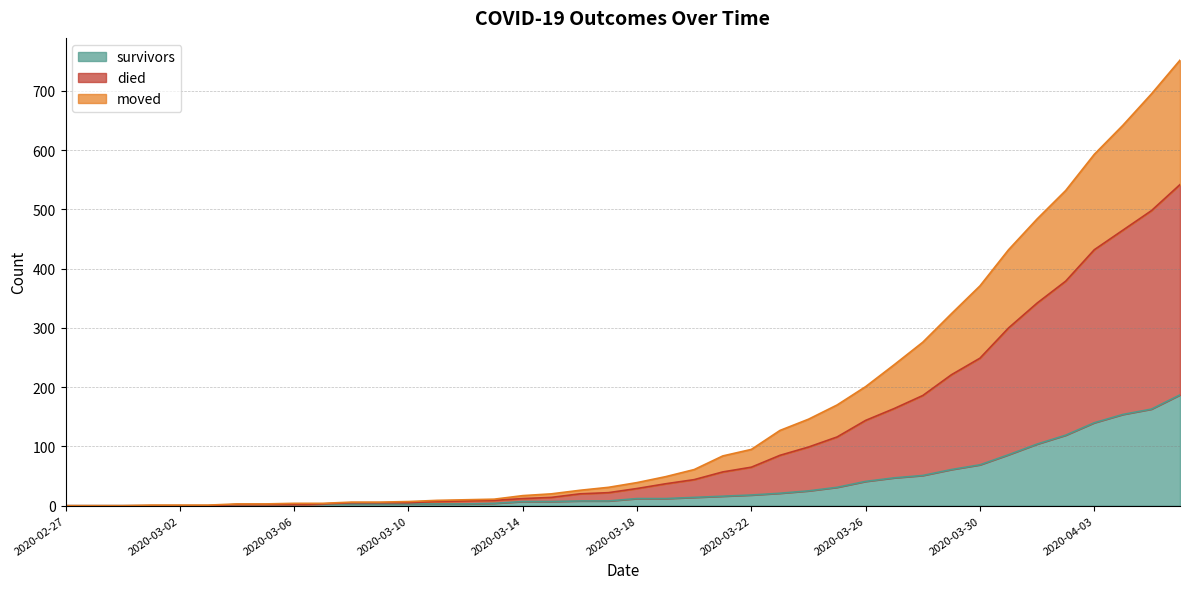

True or false: moved and survivors cross at least once.

False